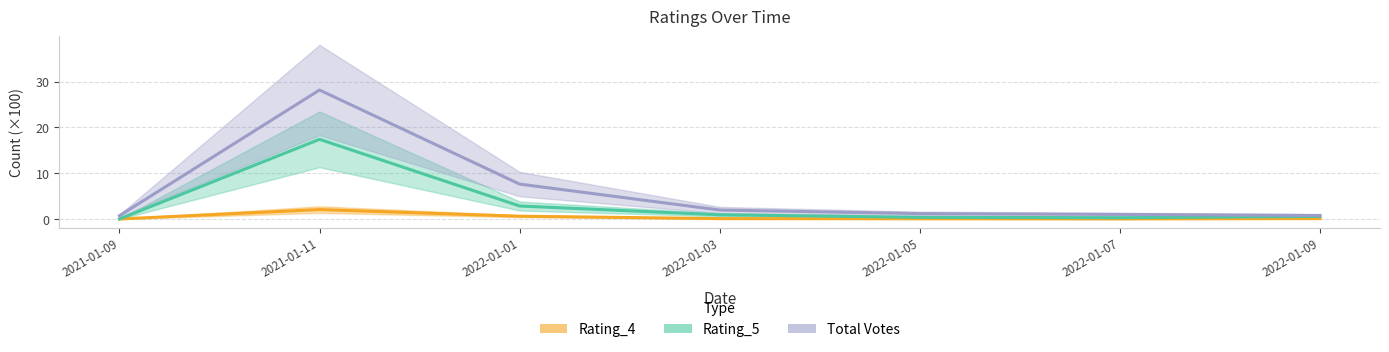

What is the sum of the Rating_5 values at 2021-01-11 and 2022-01-09?

18.0